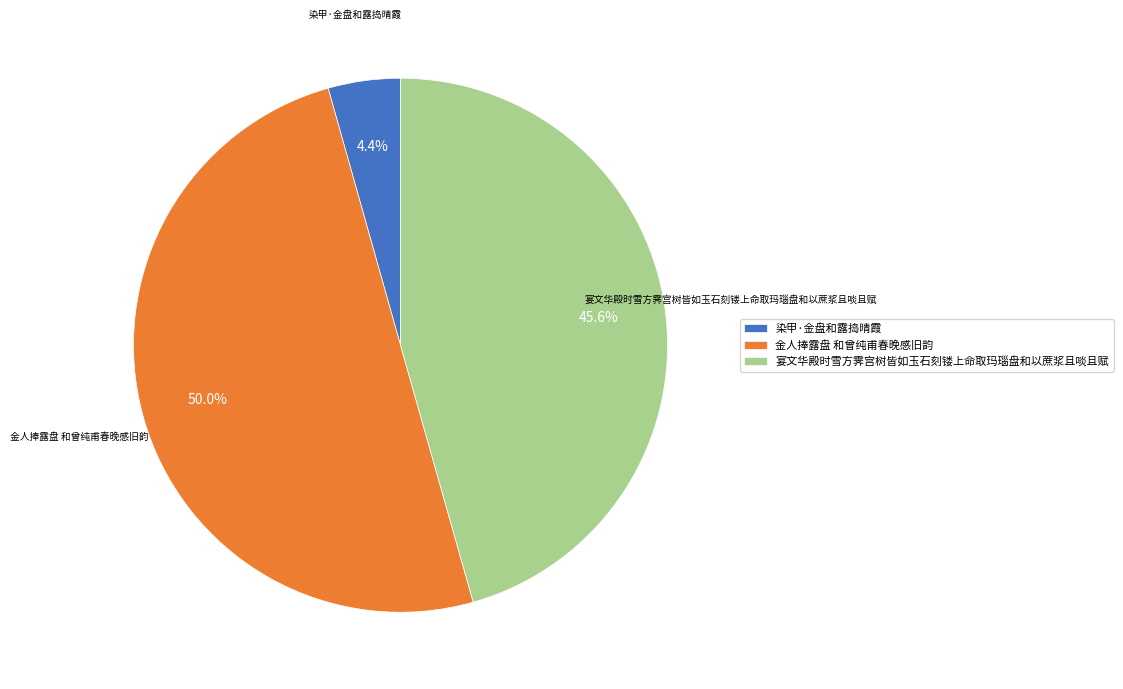

To the nearest percent, what is the combined percentage of 宴文华殿时雪方霁宫树皆如玉石刻镂上命取玛瑙盘和以蔗浆且啖且赋 and 染甲·金盘和露捣晴霞?

50%